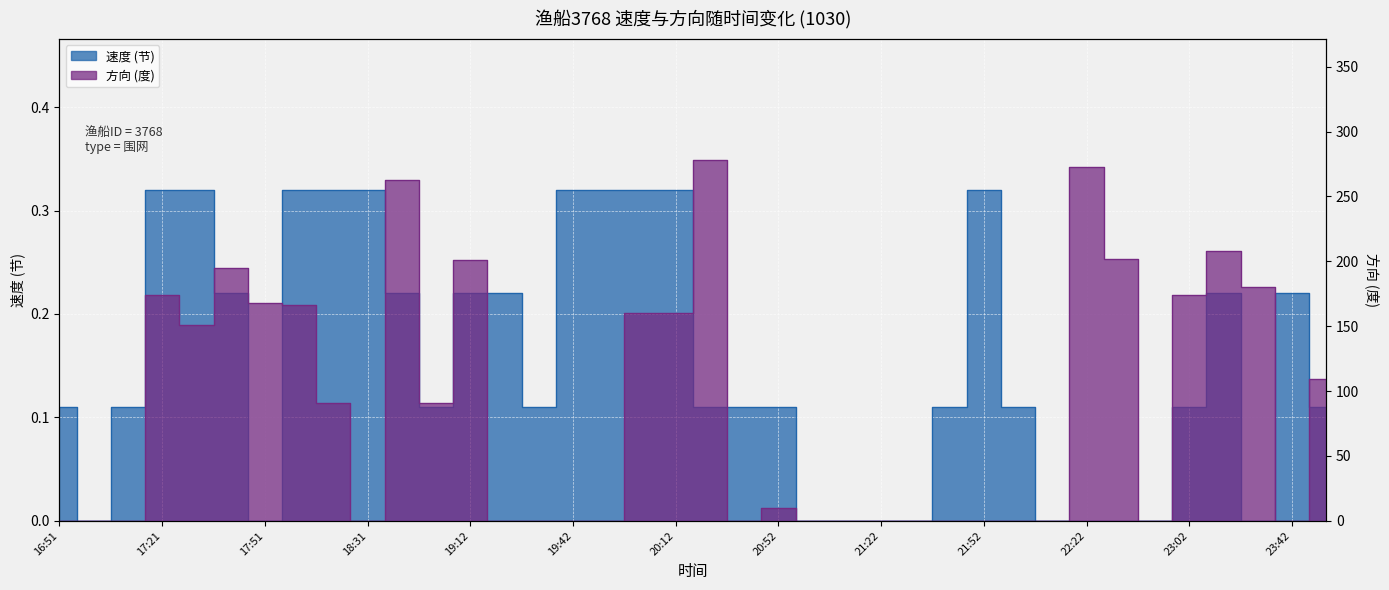

In 方向, how many points are higher than both neighbors (excluding endpoints)?

8